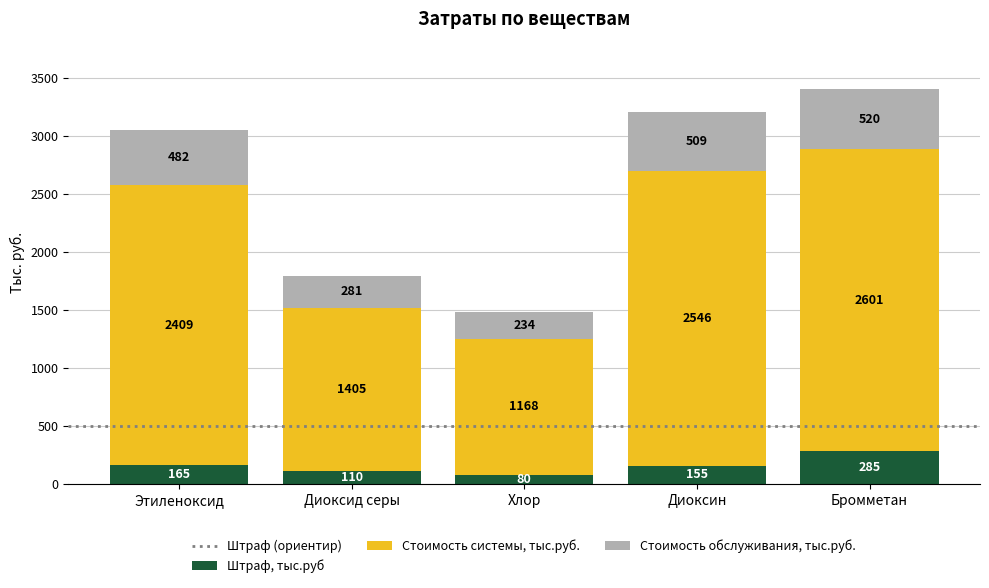

Read the Штраф, тыс.руб value at Диоксин, to the nearest 5.

155